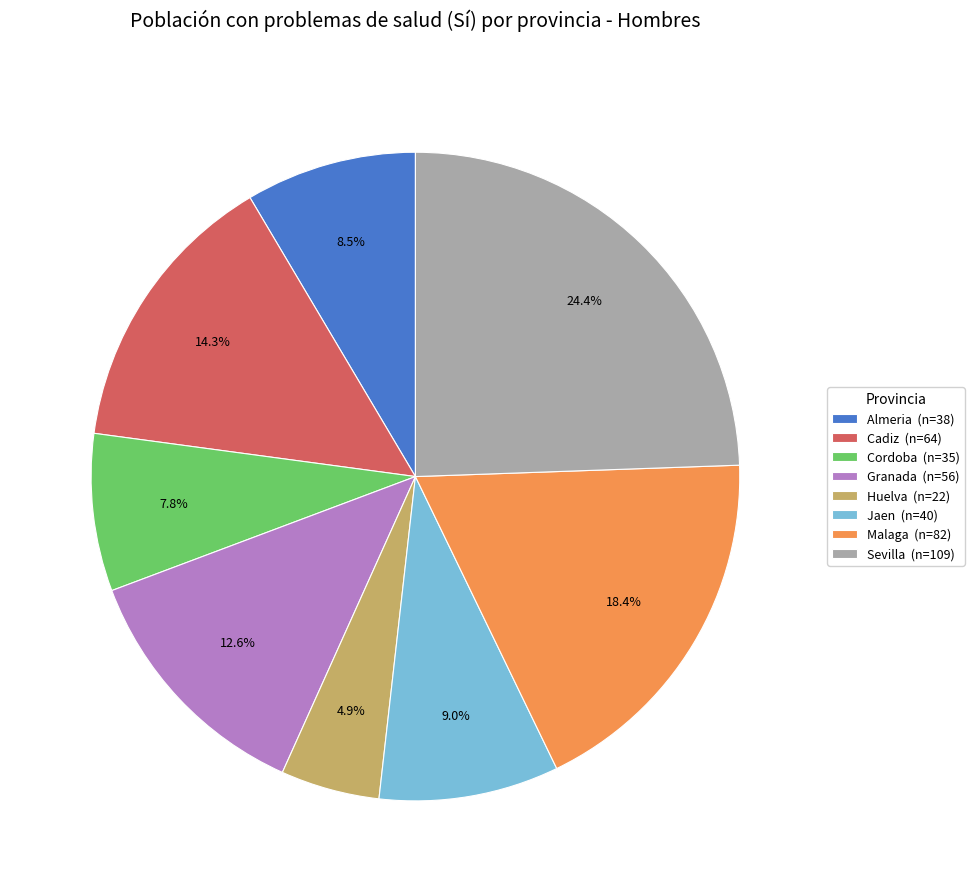

Is Cordoba the majority of the pie?

No